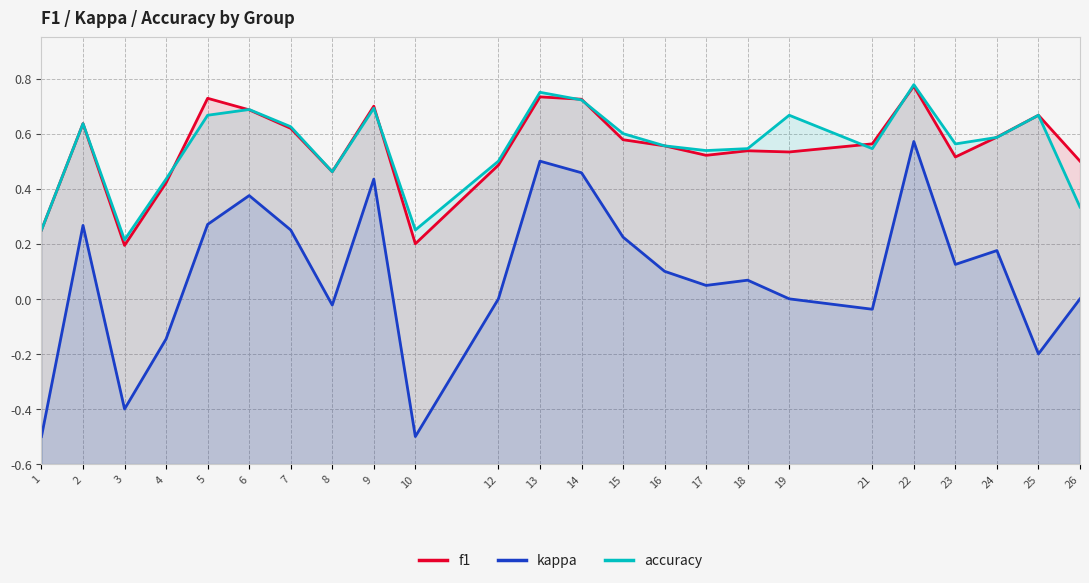

At which category does accuracy reach its first local valley?

3